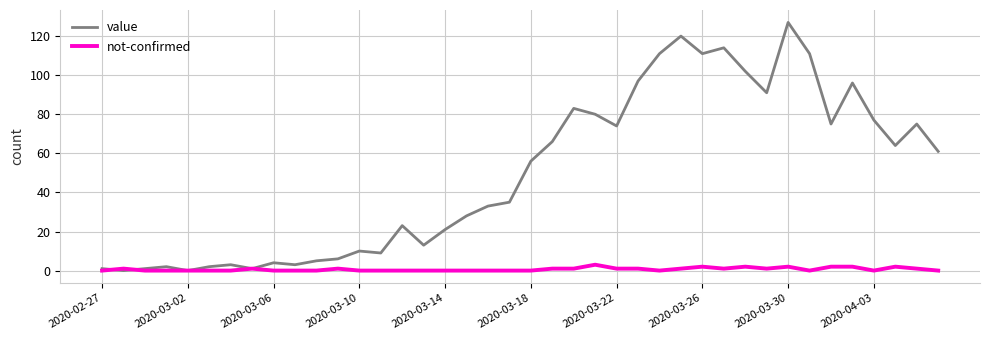

Which series has the largest range (max minus min)?

value